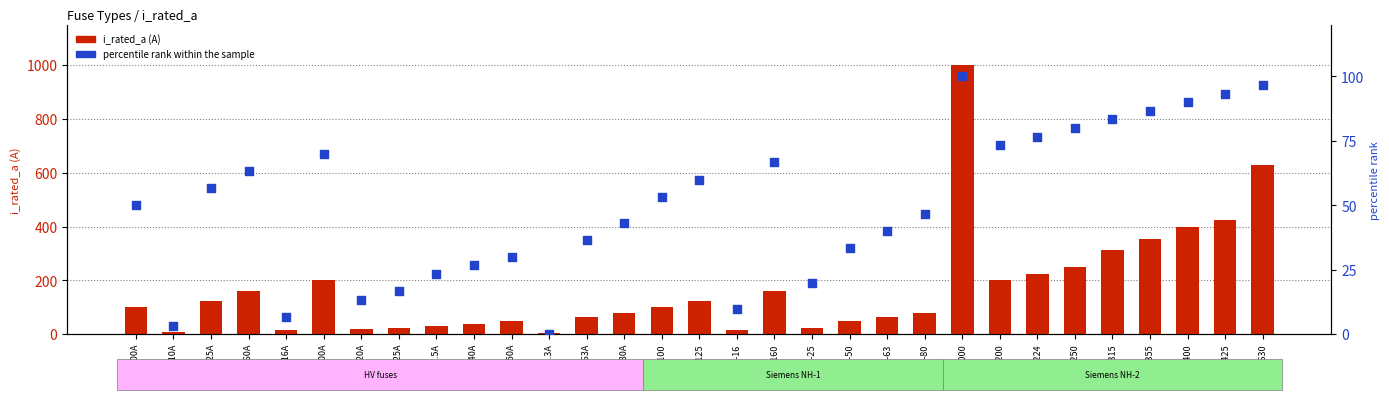

Which series has the widest spread of Y values?

i_rated_a